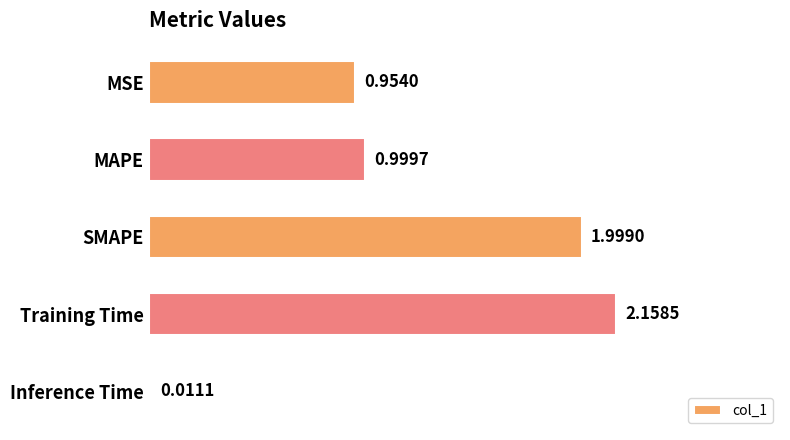

Where is the data nearest to the value 1?

MAPE